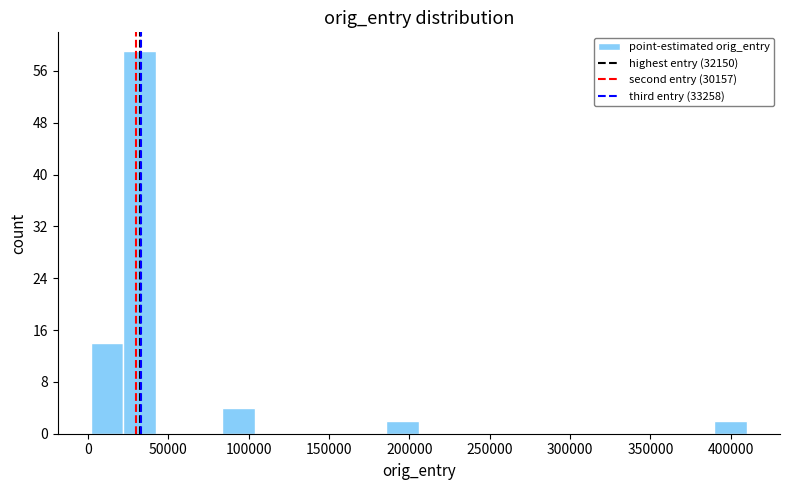

Over which range of the x-axis is the bar tallest?

20000 to 45000